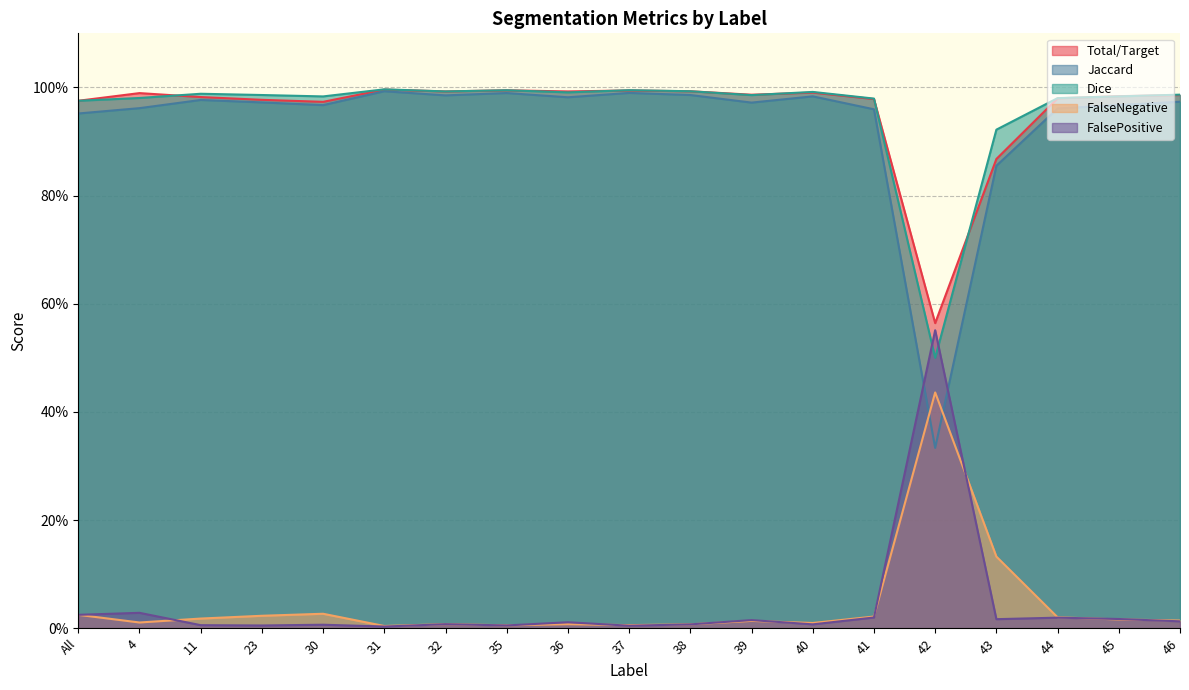

Between All and 46, which series saw the biggest shift?

Jaccard